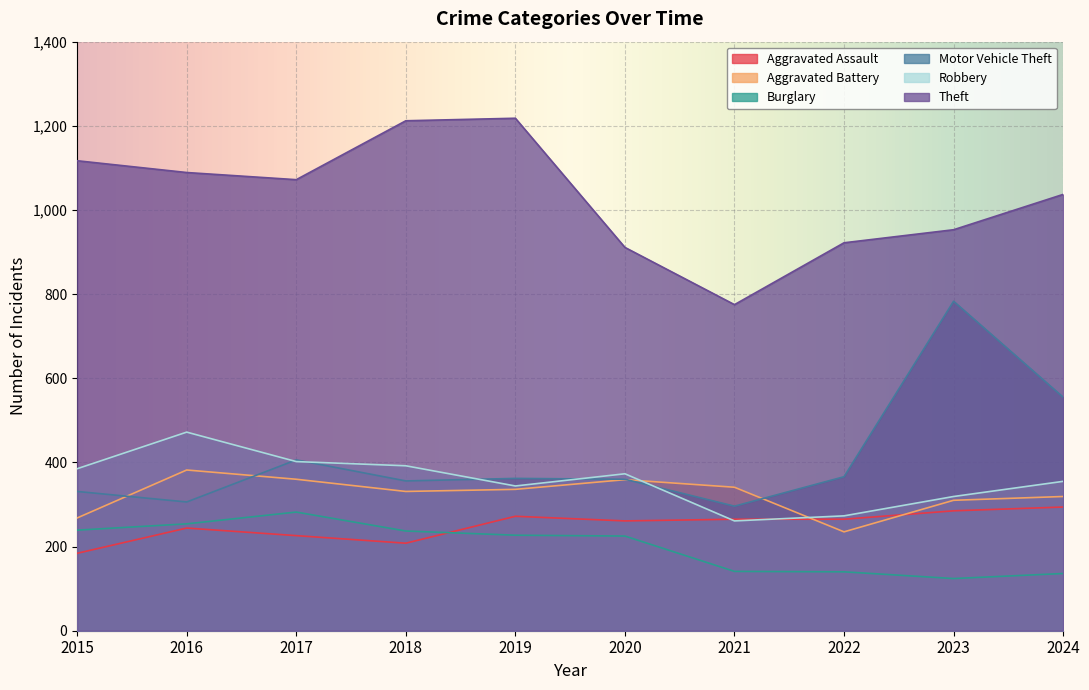

Which category has the highest value across all series?

2019